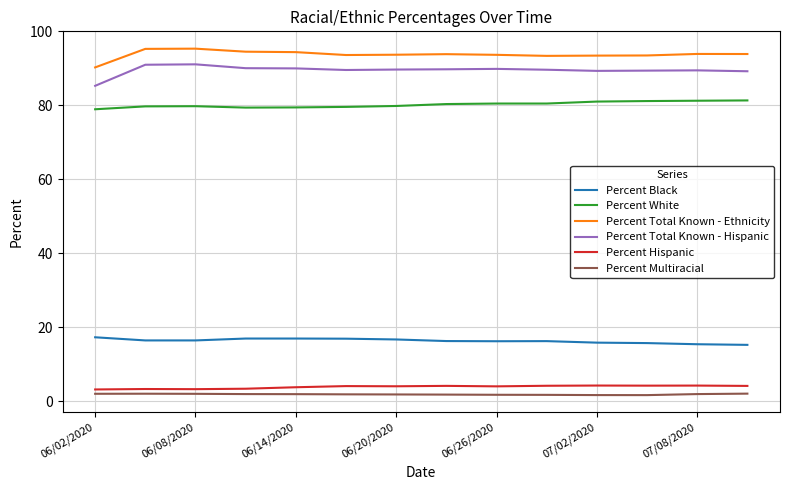

What is the greatest value displayed?

95.3